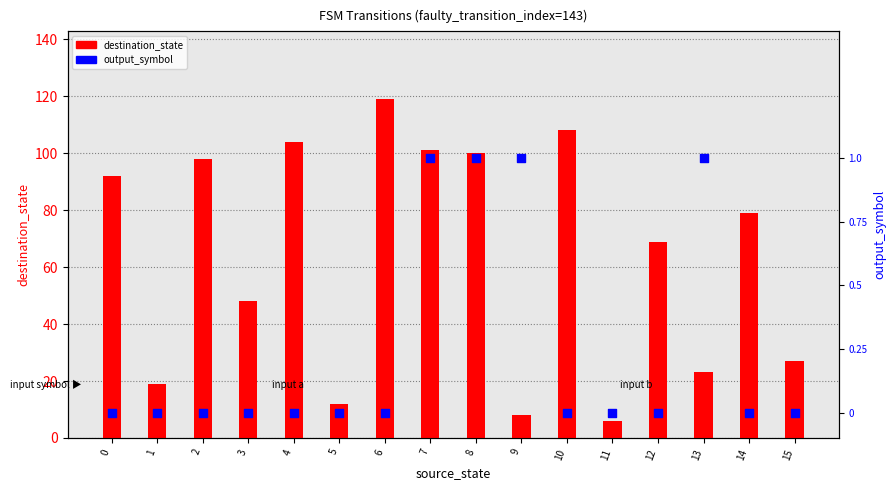

Which series has the largest Y range (max minus min)?

destination_state